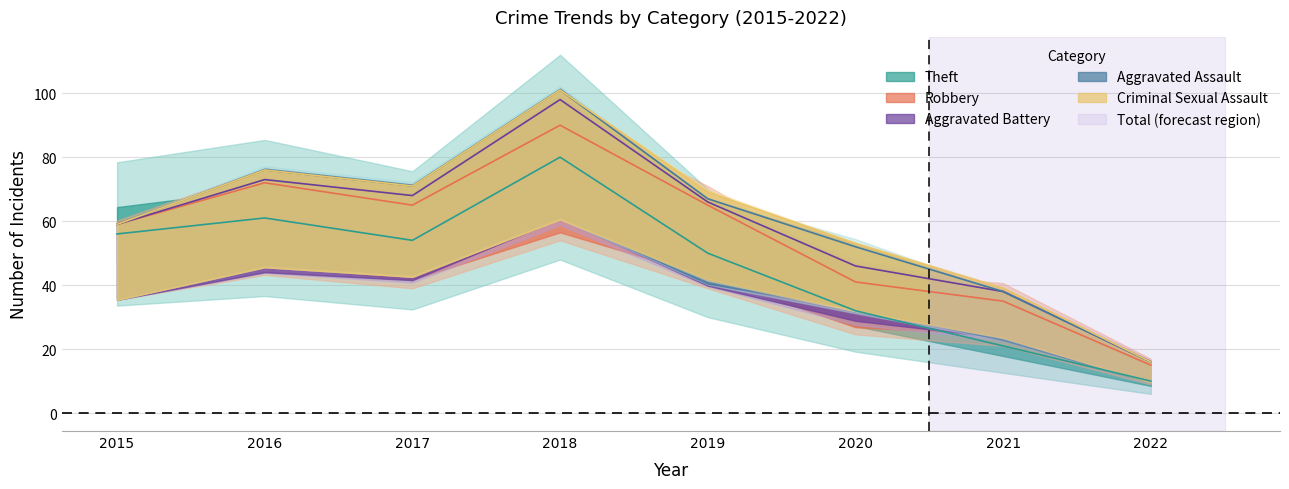

Reading left to right, list all the values displayed in this chart.

Theft: 56	61	54	80	50	32	21	10
Robbery: 3	11	11	10	15	9	14	5
Aggravated Battery: 0	1	3	8	1	5	3	1
Aggravated Assault: 0	3	3	3	1	6	0	0
Criminal Sexual Assault: 0	0	0	0	2	1	1	0
Total: 59	76	71	101	70	53	39	17